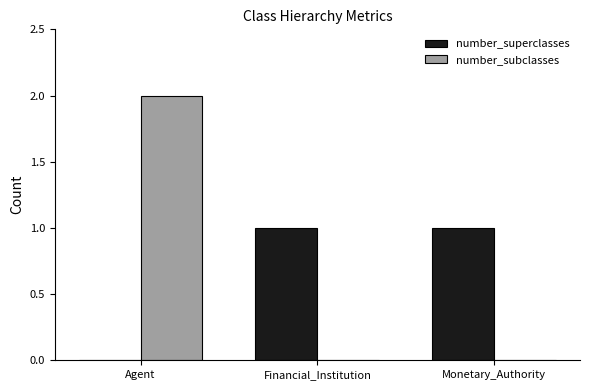

The number_subclasses series shows 0 at Monetary_Authority. True or false?

True